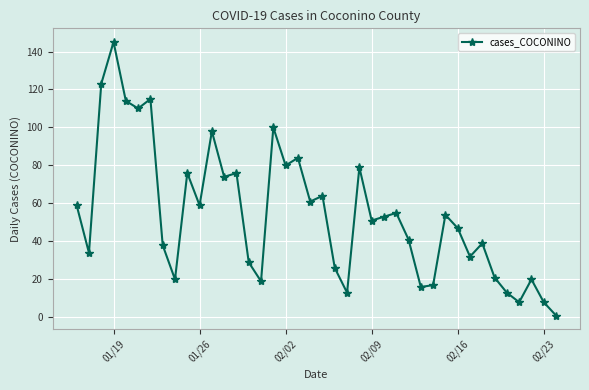

What is the maximum value shown in the chart?

145